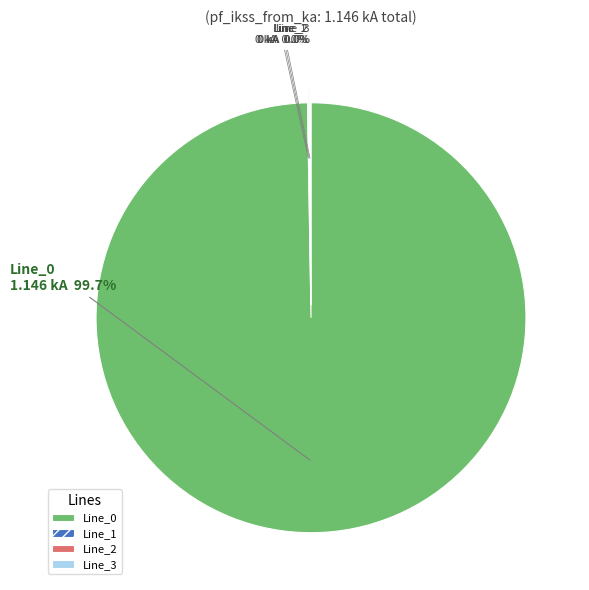

How many slices are in this pie chart?

4